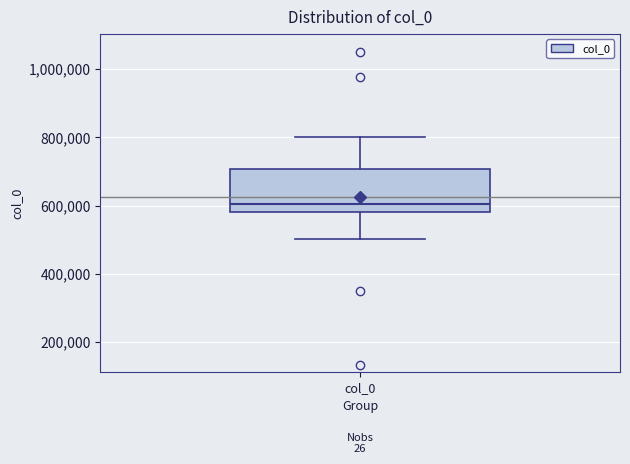

Transcribe this box plot: give where the median line is, the range the box spans, and where the two whiskers end, as read against the y-axis. The values are not printed on the chart, so give them approximately, as read against the axis.

median 600000, box 580000 to 700000, whiskers 500000 to 800000